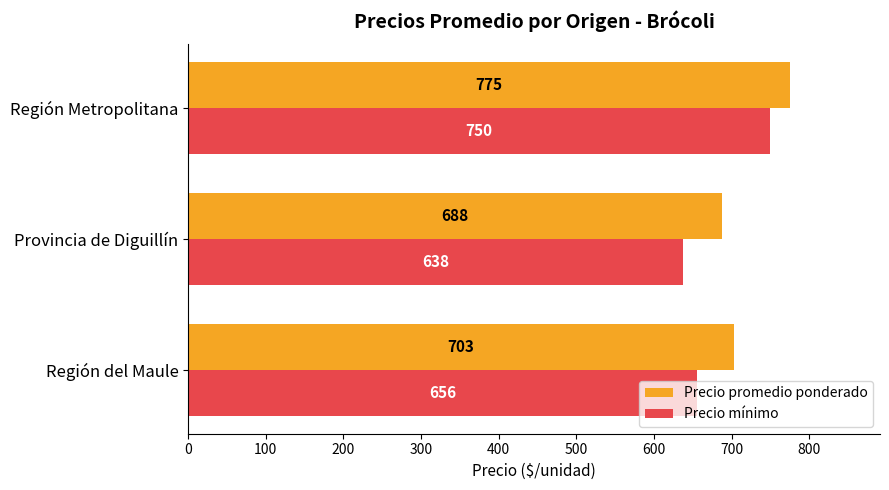

The Precio promedio ponderado series shows 1086 at Provincia de Diguillín. True or false?

False